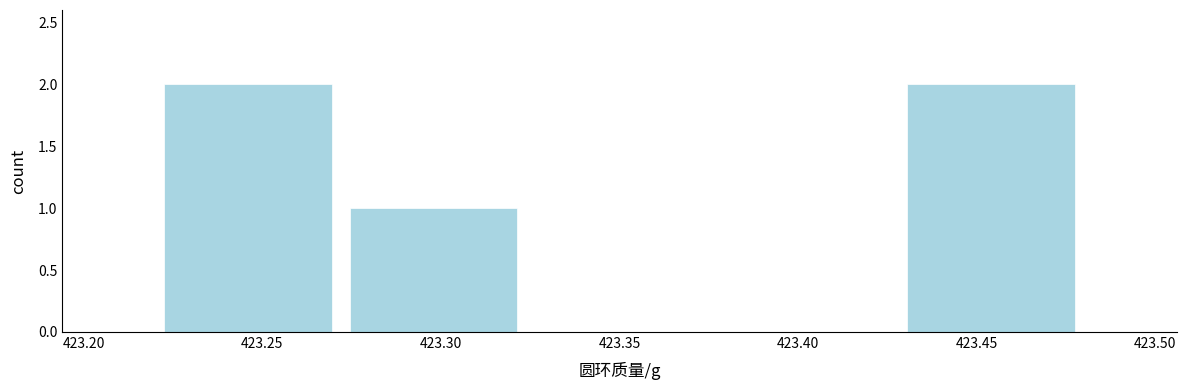

Reading left to right, transcribe this chart: for each bar, give the range it covers on the x-axis and its height. Neither the bar edges nor the heights are printed on the chart, so give them approximately, as read against the axes.

423.220 to 423.272: 2
423.272 to 423.324: 1
423.324 to 423.376: 0
423.376 to 423.428: 0
423.428 to 423.480: 2